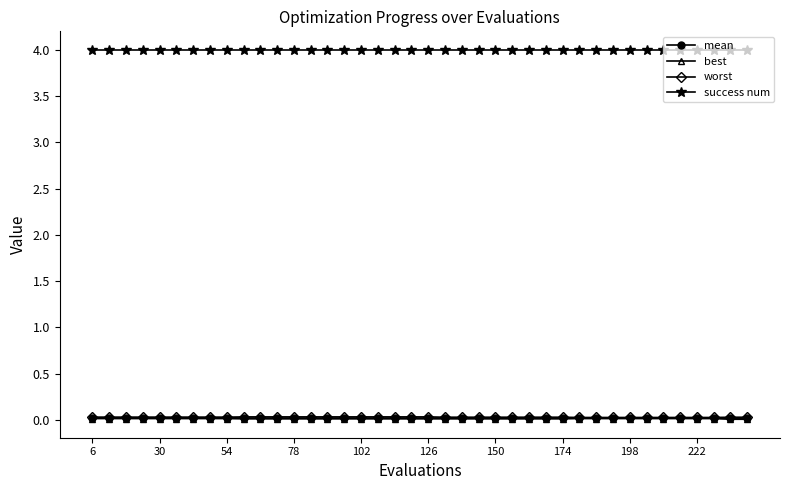

True or false: best and success num intersect in this chart.

False